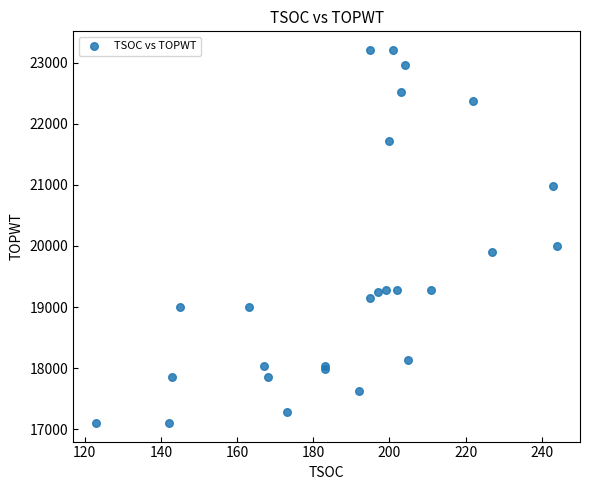

What Y value in the scatter plot is closest to 20155?

20004